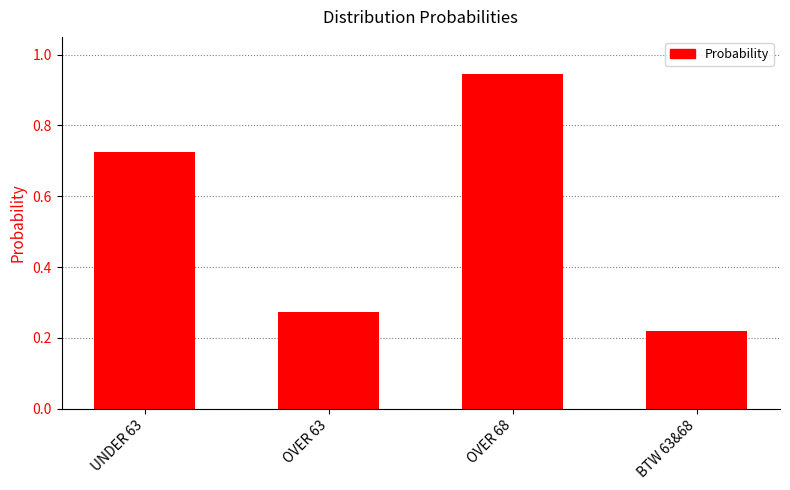

What is the change in value from UNDER 63 to OVER 68?

+0.2